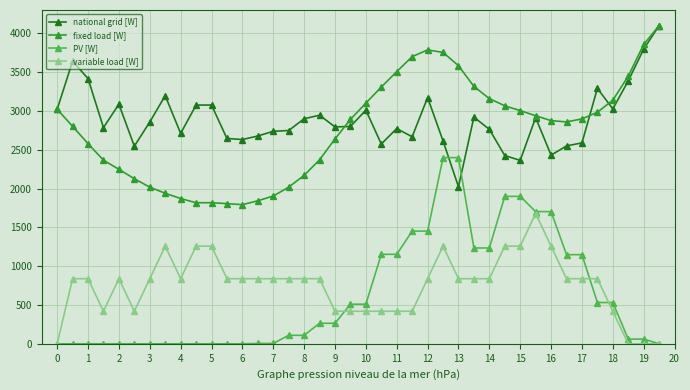

True or false: national grid [W] and variable load [W] intersect in this chart.

False